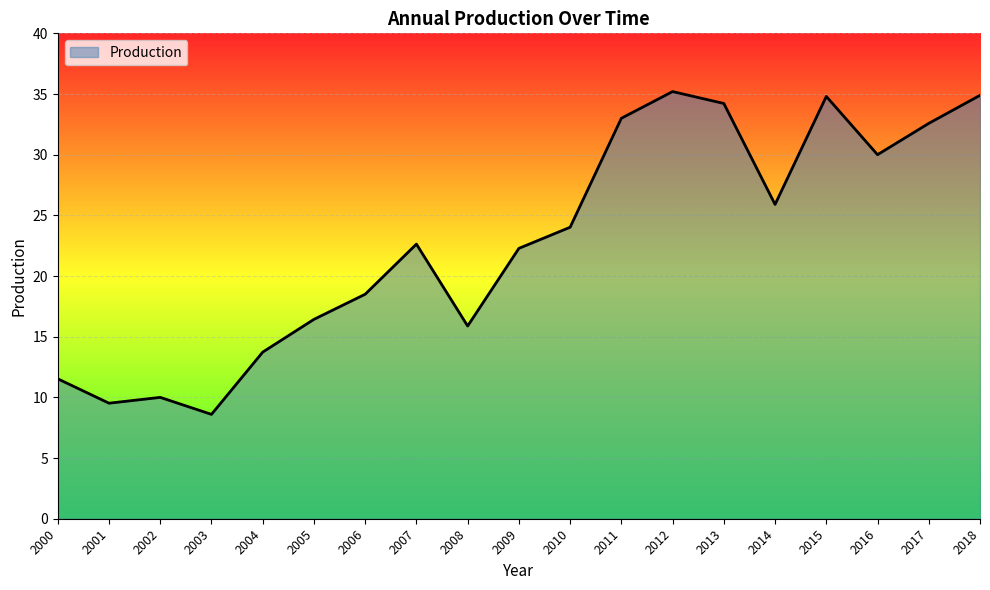

What is the smallest value displayed?

8.6